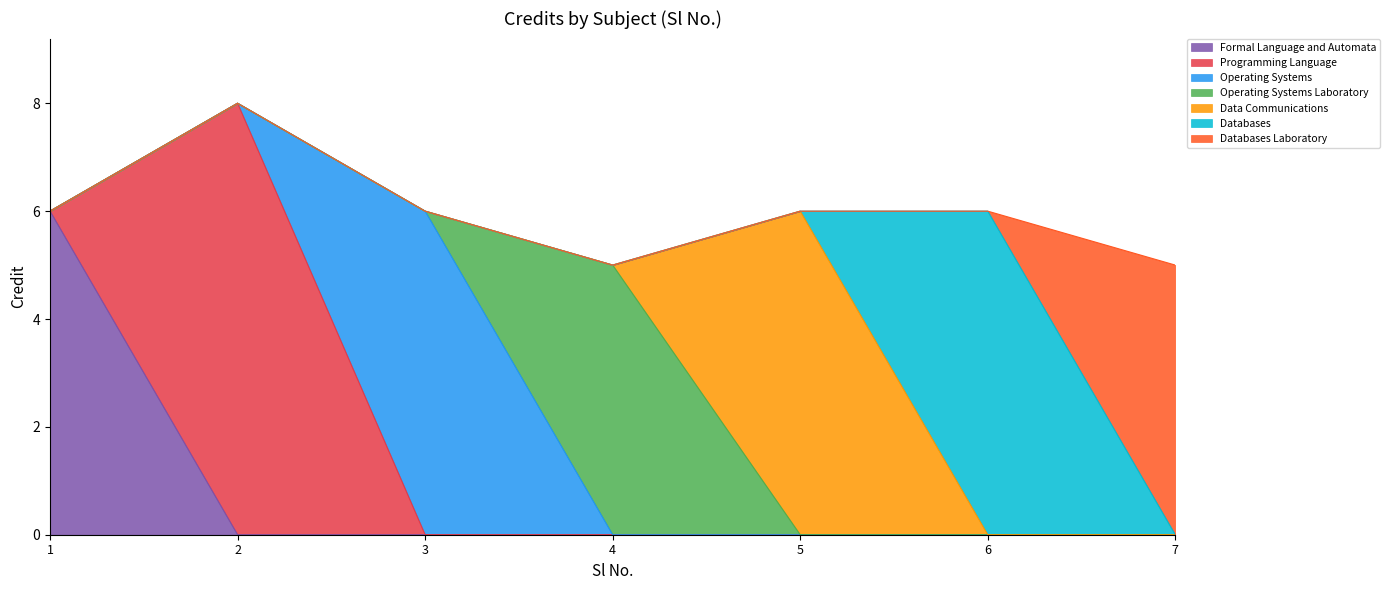

Which category has the lowest value across all series?

4